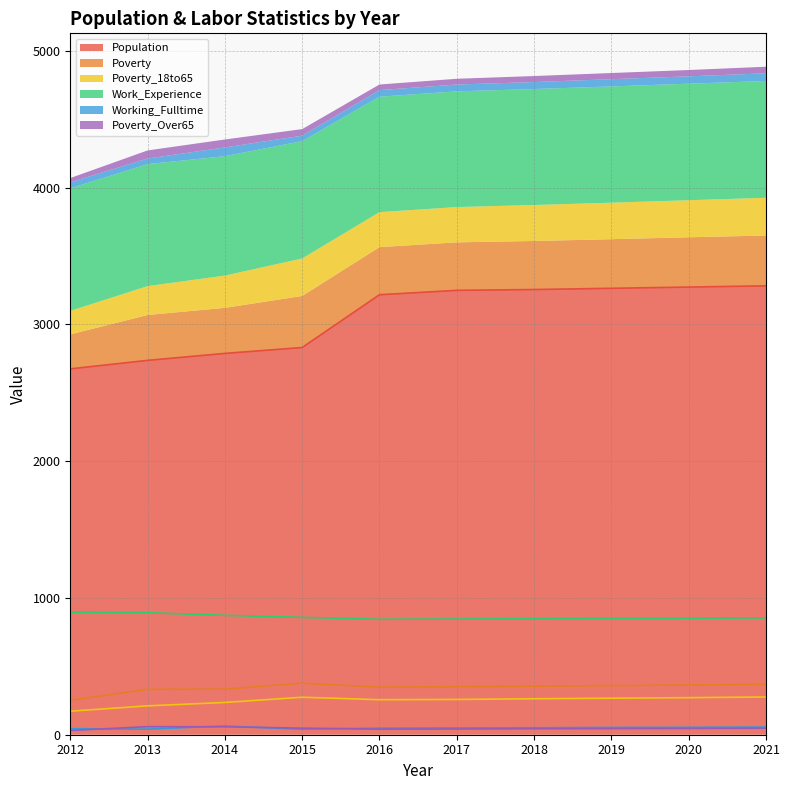

Reading left to right, transcribe all the data shown in this chart.

Population (line): 2675	2737	2788	2831	3217	3249	3255	3264	3273	3282
Poverty (line): 252	332	333	377	348	351	355	359	364	368
Poverty_18to65 (line): 172	211	236	274	256	258	263	267	271	276
Work_Experience (line): 896	892	873	858	844	846	848	850	852	854
Working_Fulltime (line): 44	41	64	40	48	50	51	53	54	56
Poverty_Over65 (line): 31	59	58	48	41	42	44	45	46	48